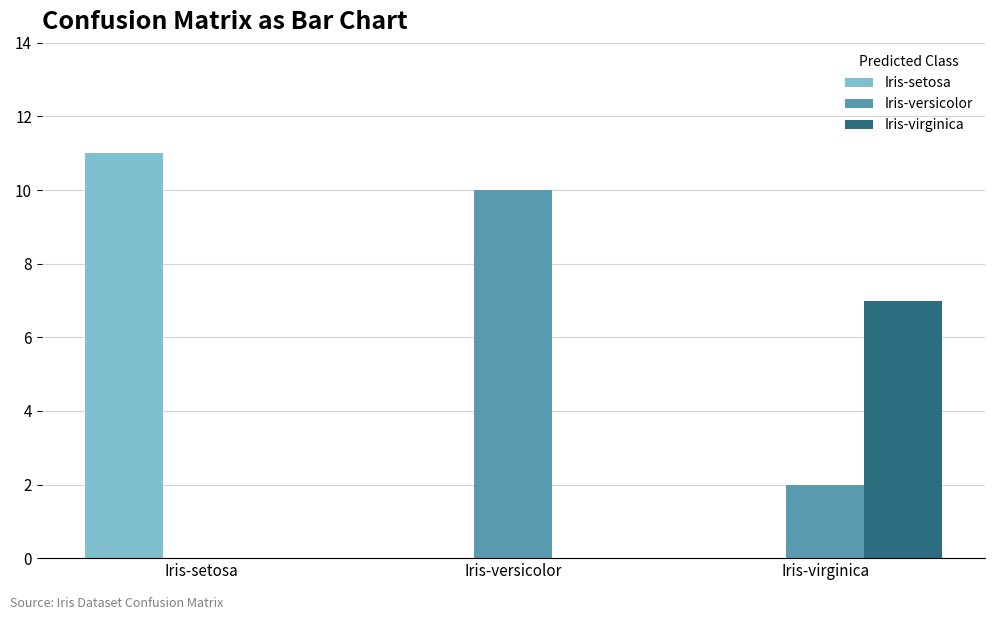

Where does the Iris-versicolor series first go above 2?

Iris-versicolor